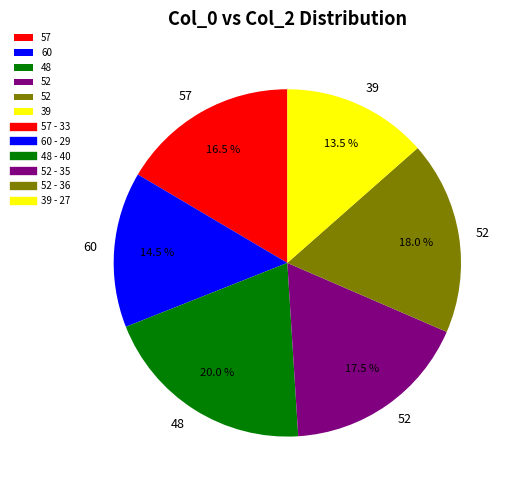

Does any single category account for the majority?

No